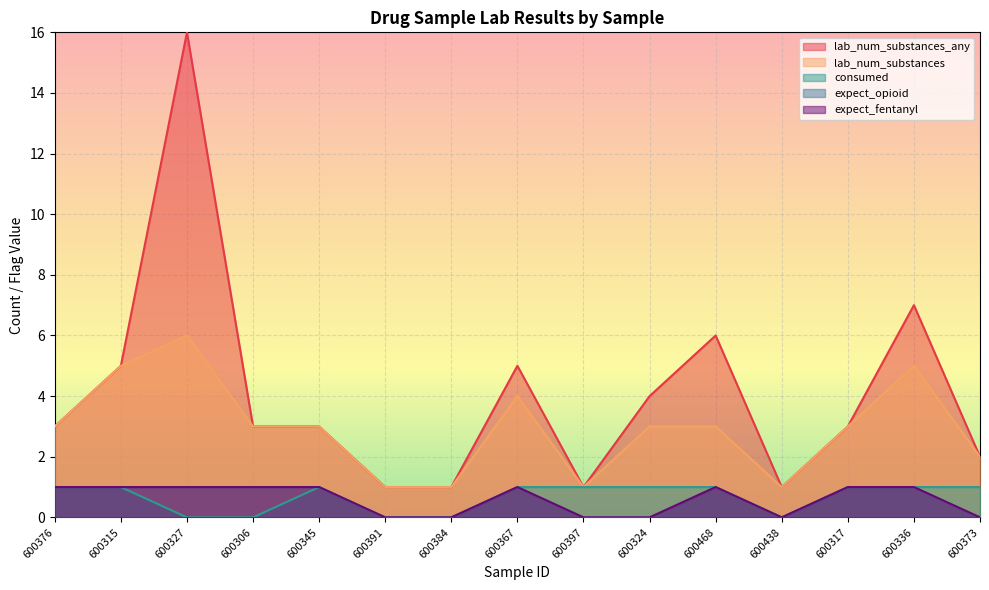

True or false: expect_opioid and expect_fentanyl intersect in this chart.

False